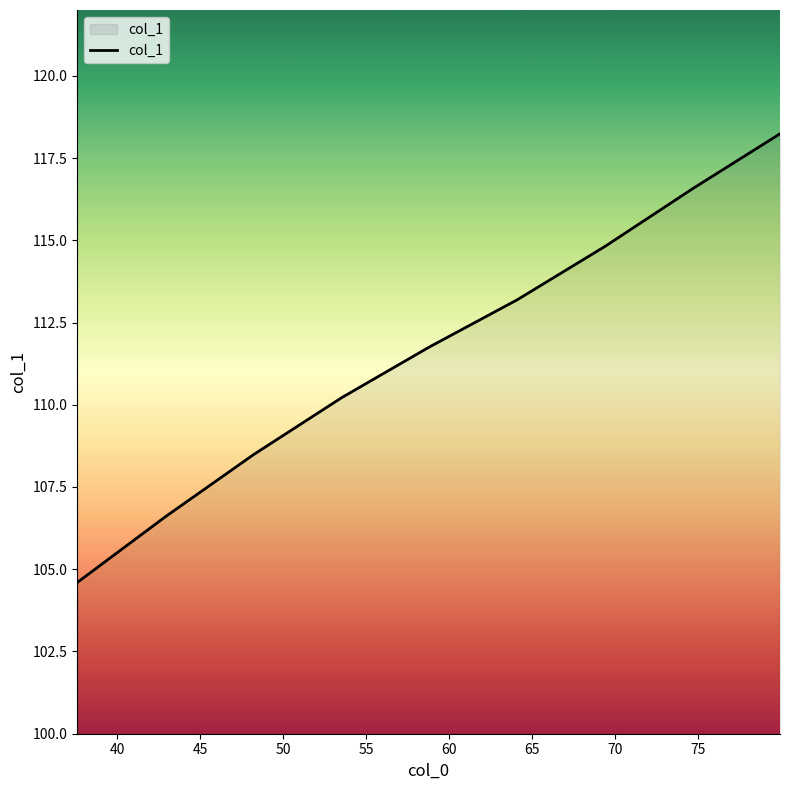

What is the smallest value displayed?

104.6